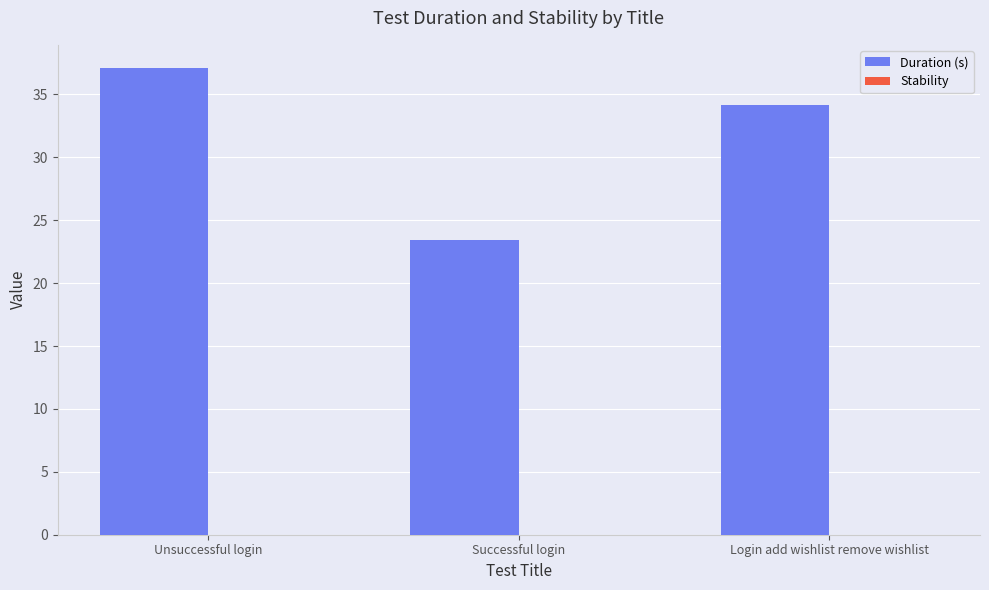

How many distinct data groups are displayed?

1